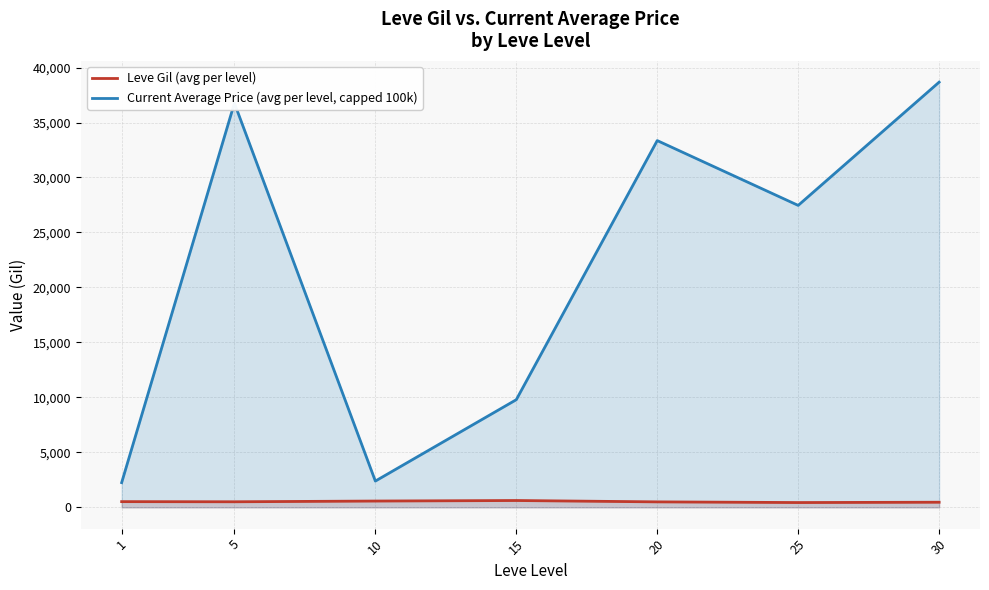

What is the value of the Current Average Price (avg per level, capped 100k) point at the 6th from the left?

27462.2